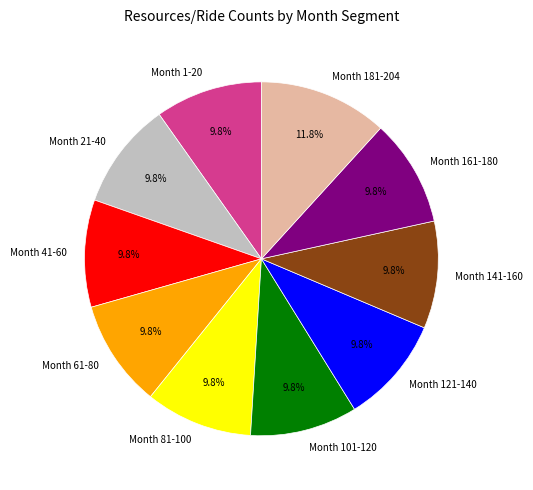

How many segments does this pie chart have?

10